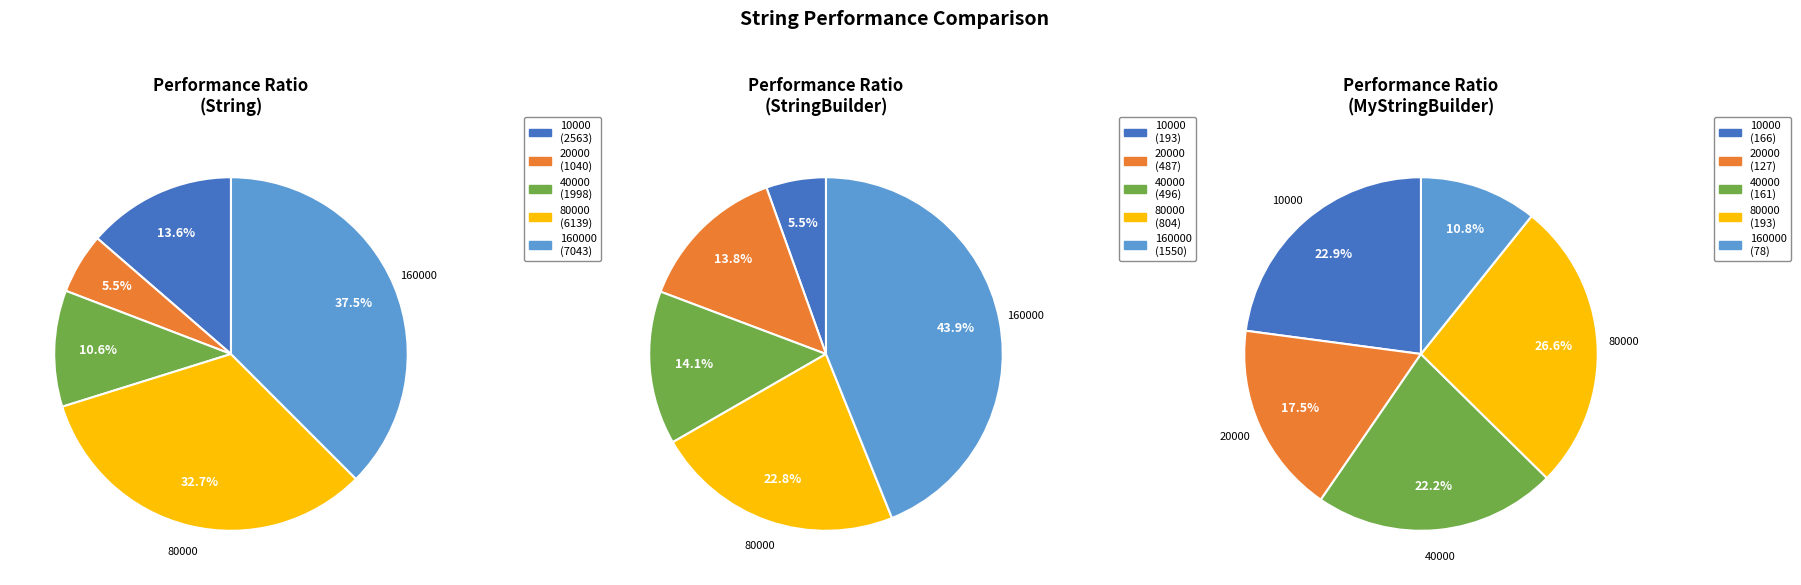

To the nearest percent, what percentage of the pie is 10000?

5%